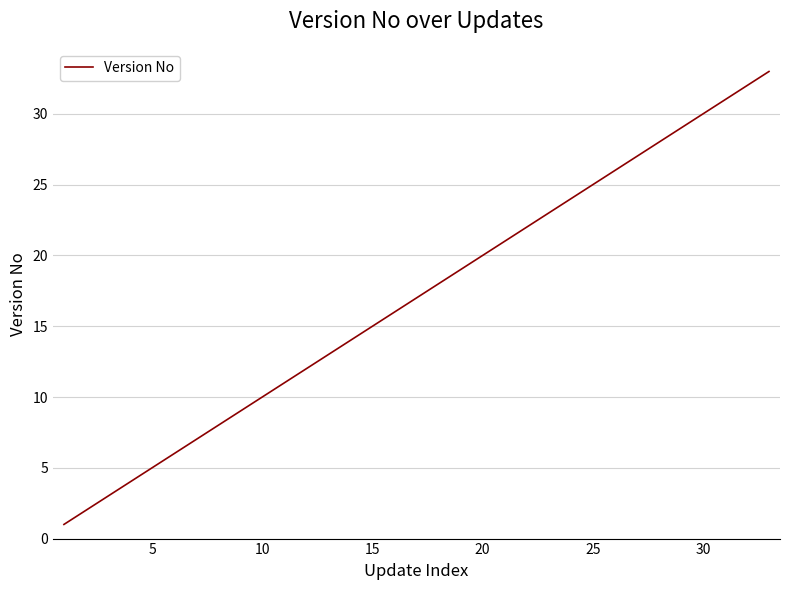

What is the greatest value displayed?

33